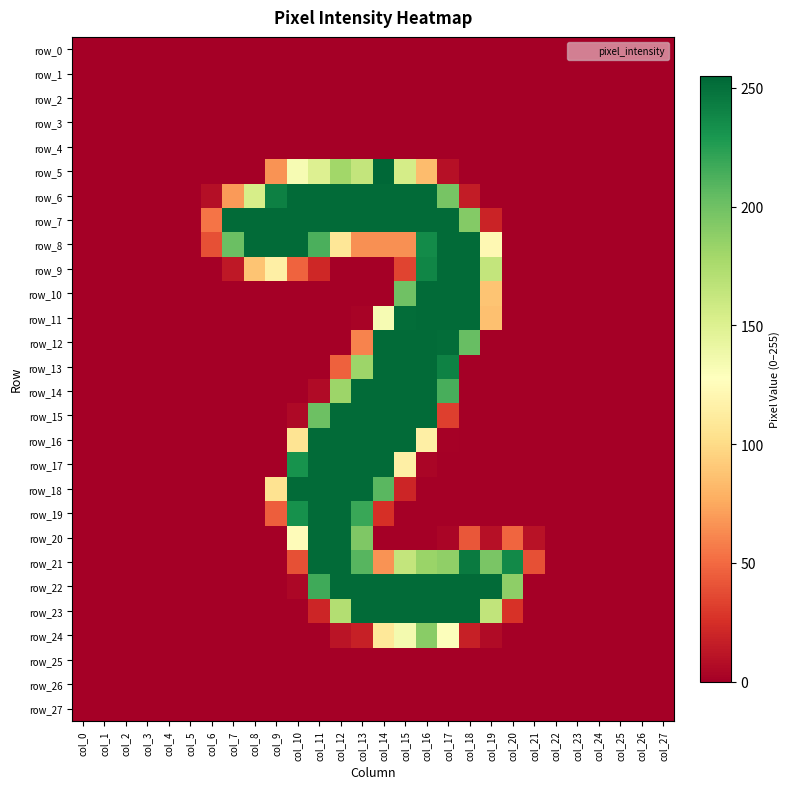

How many values in the row_11 series exceed 0?

7